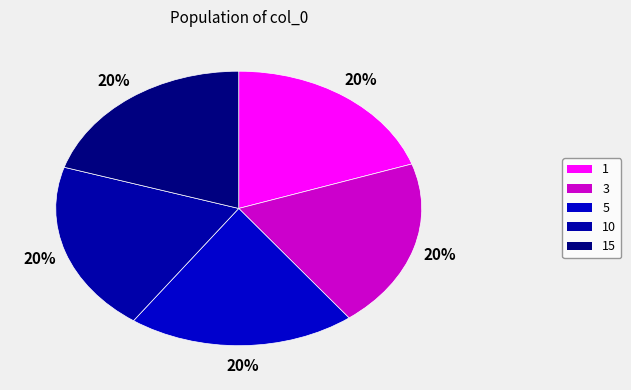

To the nearest percent, what percentage of the pie is 10?

20%